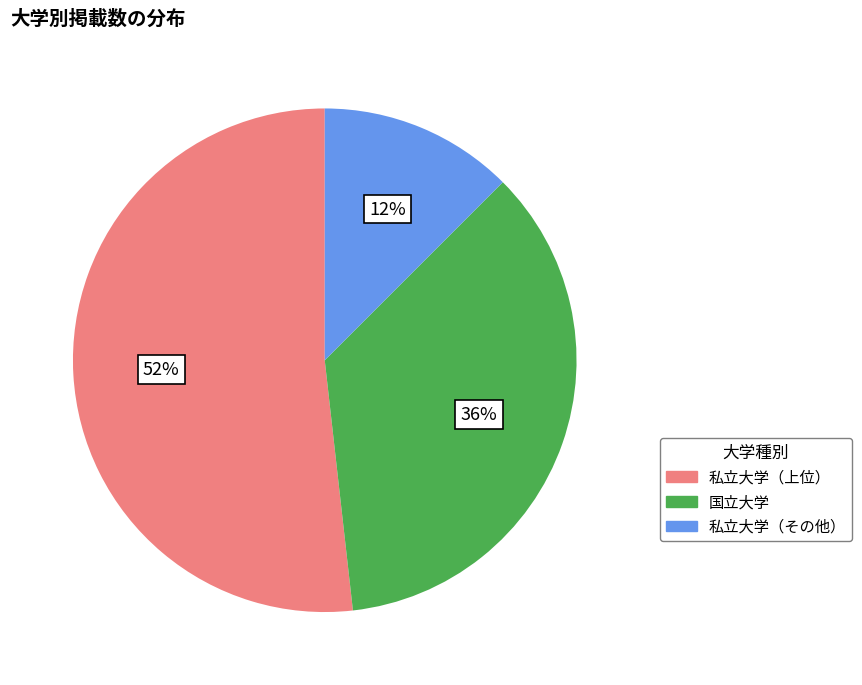

To the nearest percent, what percentage of the pie is 私立大学（上位）?

52%